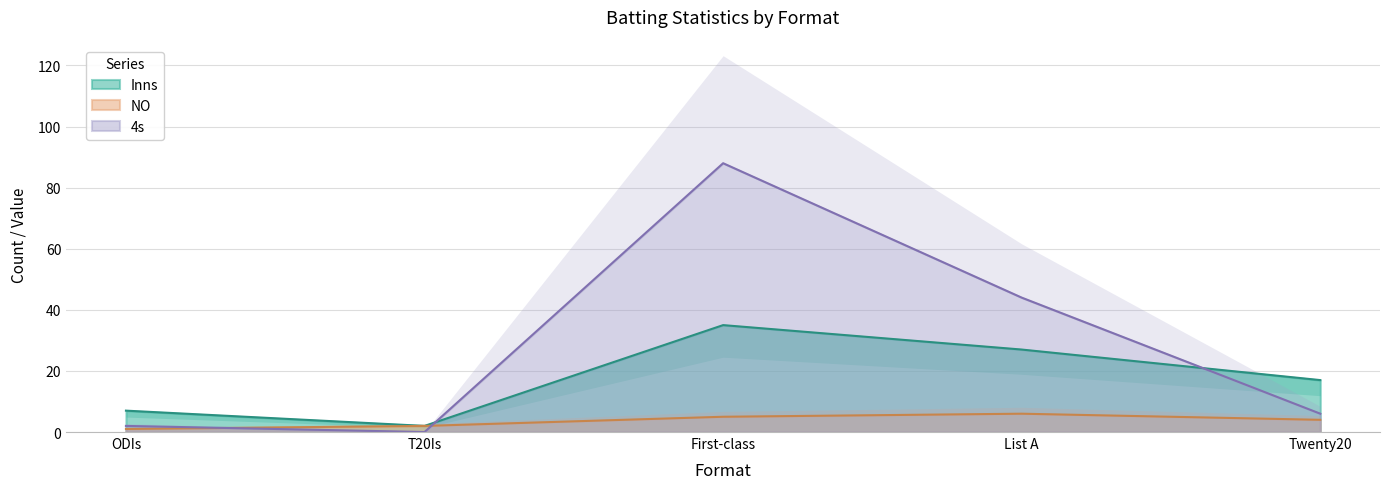

At which label does Inns reach its minimum?

T20Is